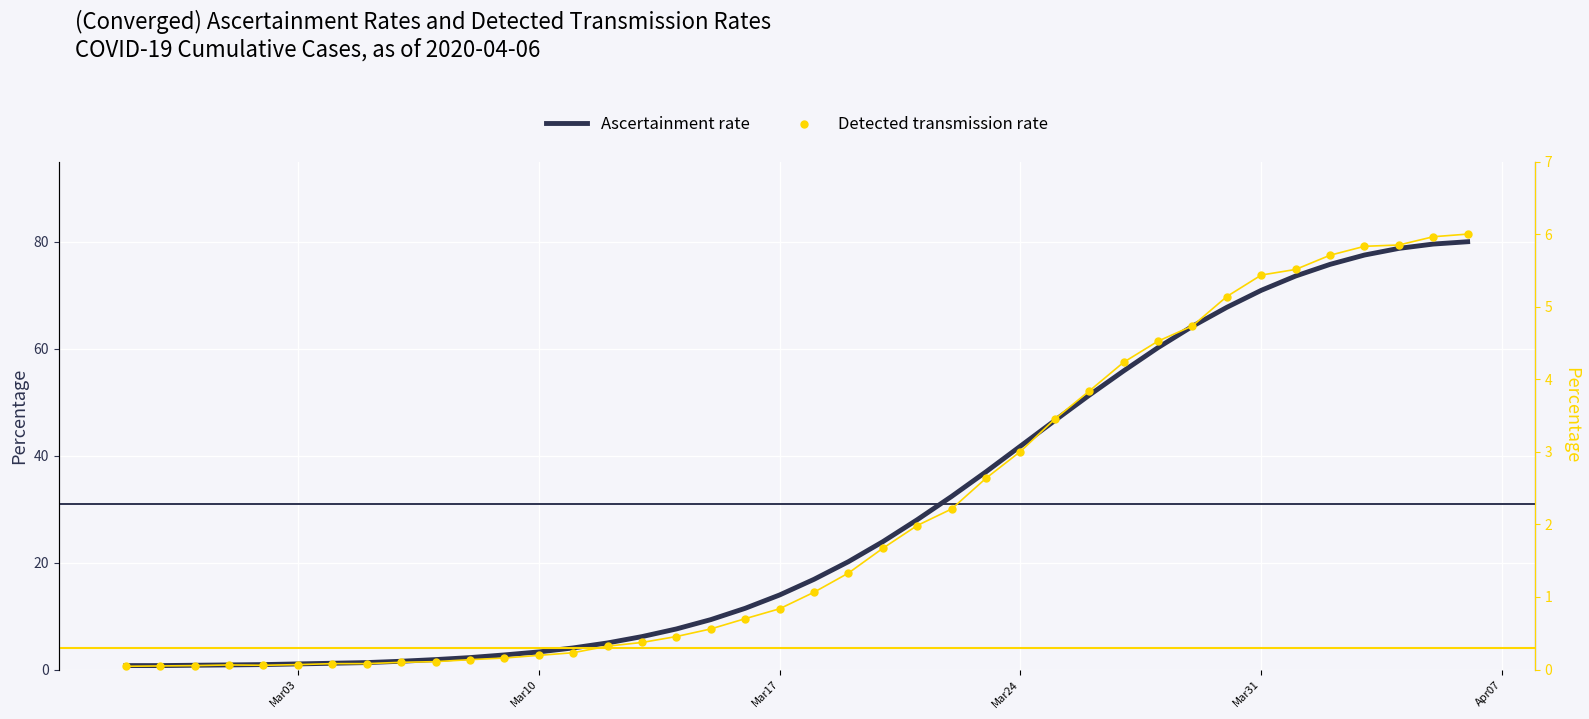

Which series has the widest spread of Y values?

Ascertainment rate